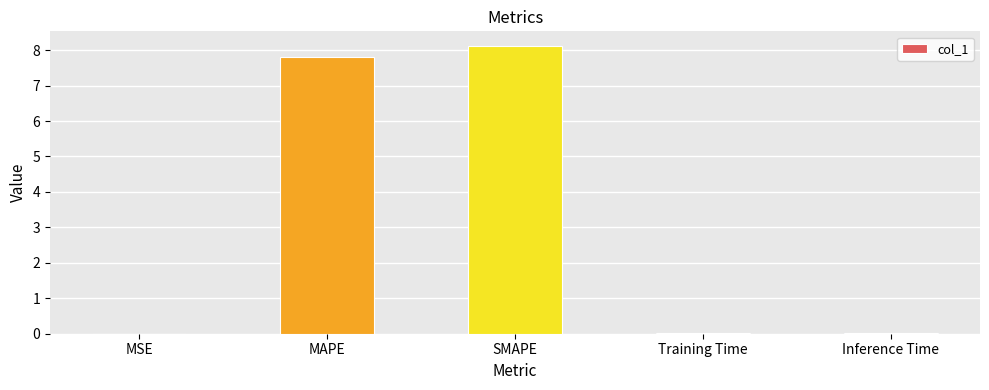

Are the bars horizontal?

No